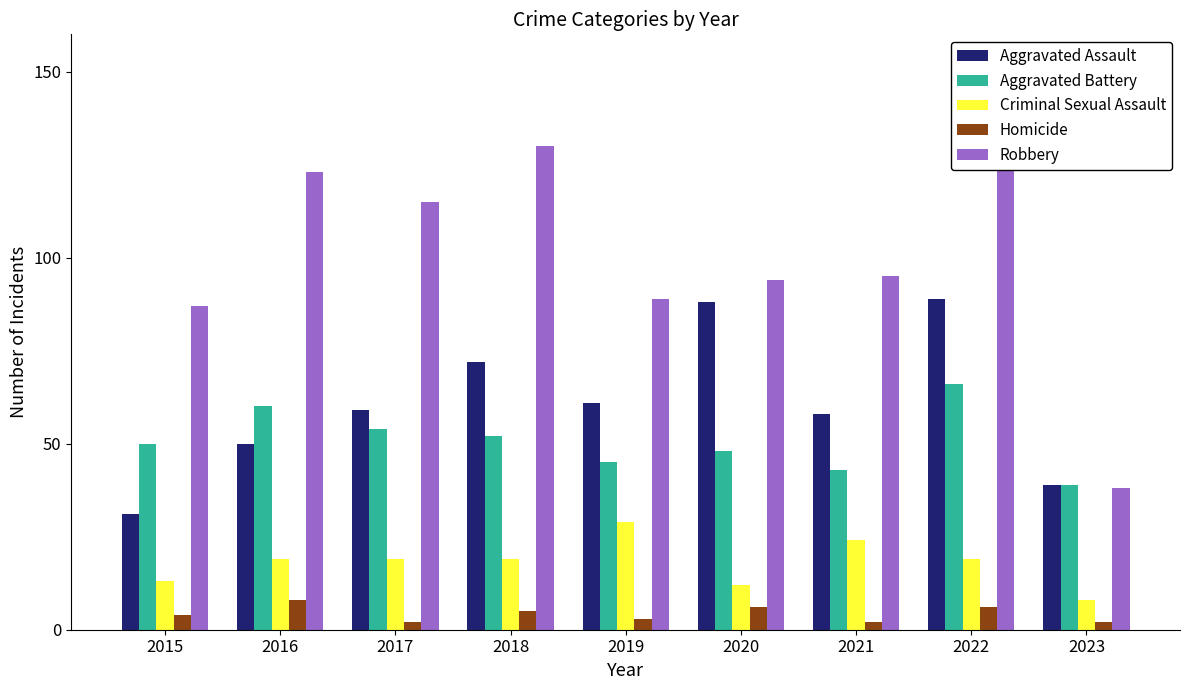

Reading left to right, what are all the values shown in this chart?

Aggravated Assault: 31	50	59	72	61	88	58	89	39
Aggravated Battery: 50	60	54	52	45	48	43	66	39
Criminal Sexual Assault: 13	19	19	19	29	12	24	19	8
Homicide: 4	8	2	5	3	6	2	6	2
Robbery: 87	123	115	130	89	94	95	125	38